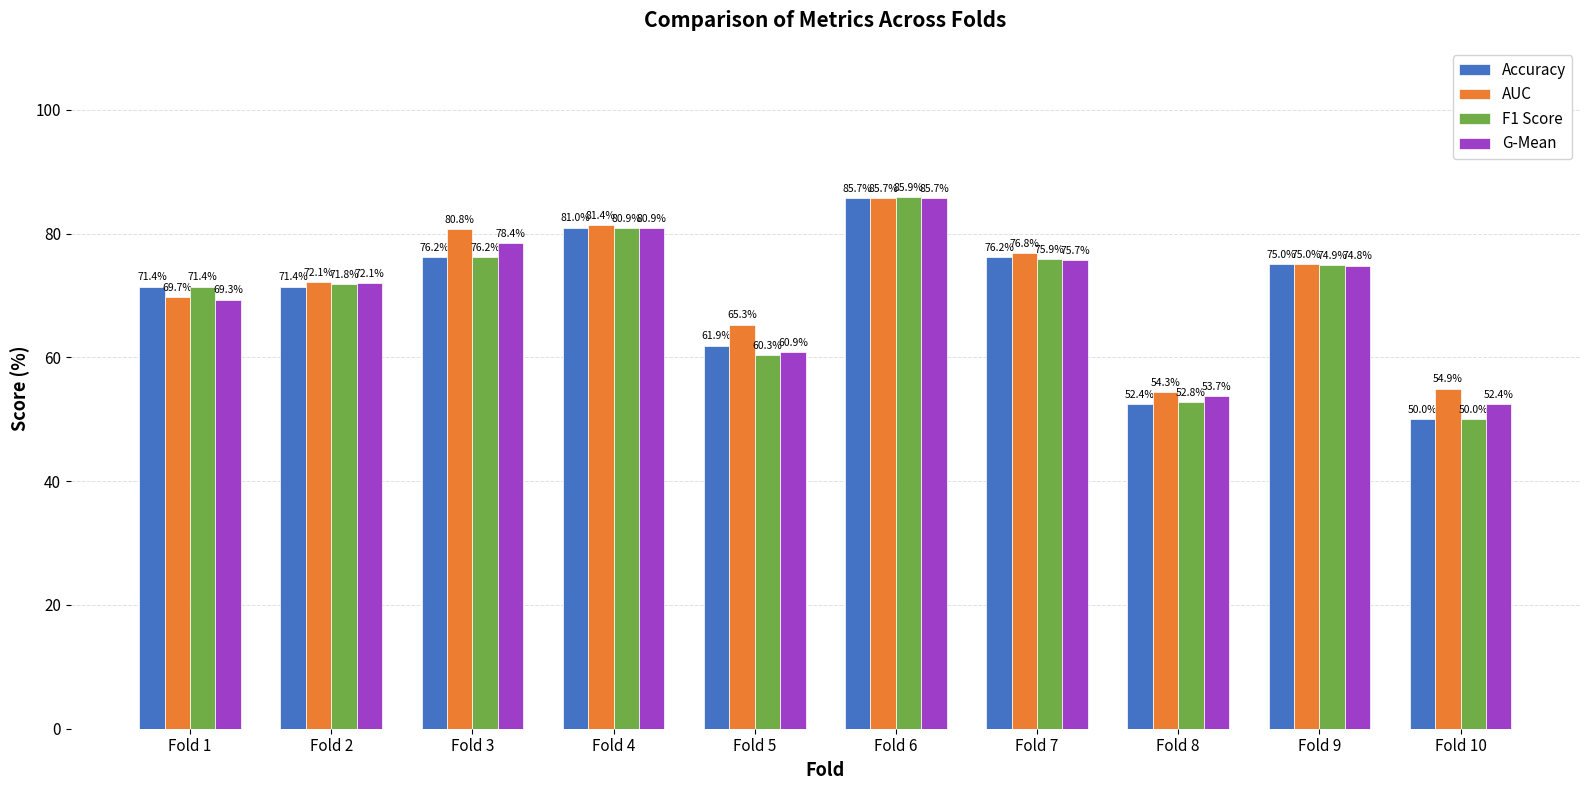

Rank the series at Fold 8 from lowest to highest value.

Accuracy, F1 Score, G-Mean, AUC